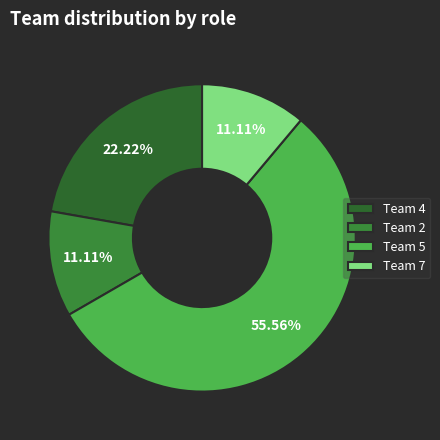

What percentage is the Team 2 slice, to the nearest percent?

11%